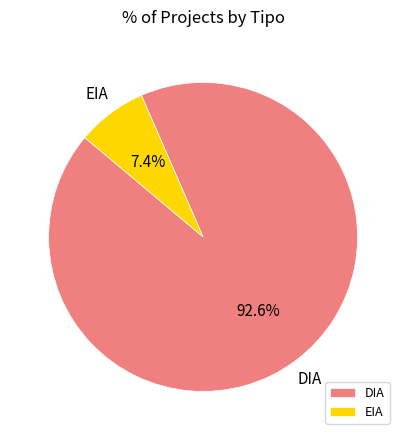

To the nearest percent, what percentage of the pie is DIA?

93%